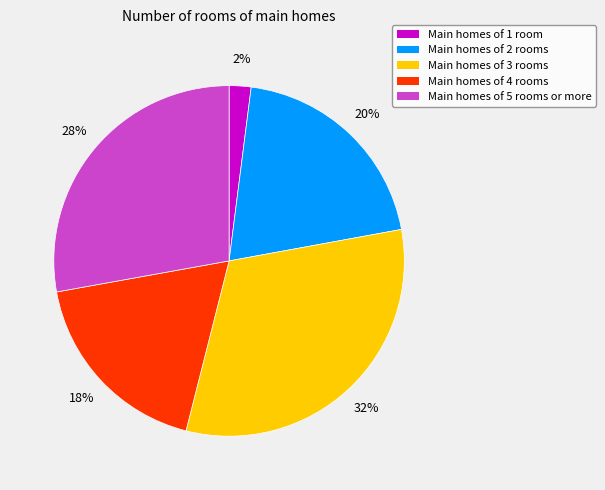

Does any single category account for the majority?

No